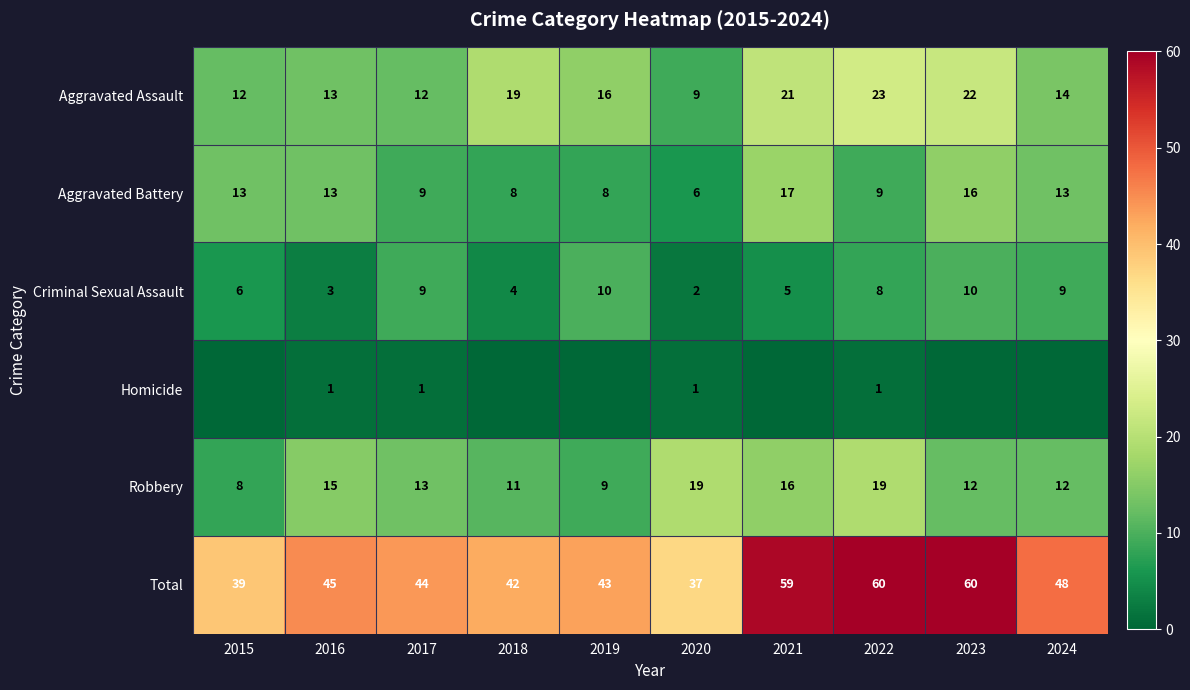

Is it true that Total equals 23 at 2022?

False